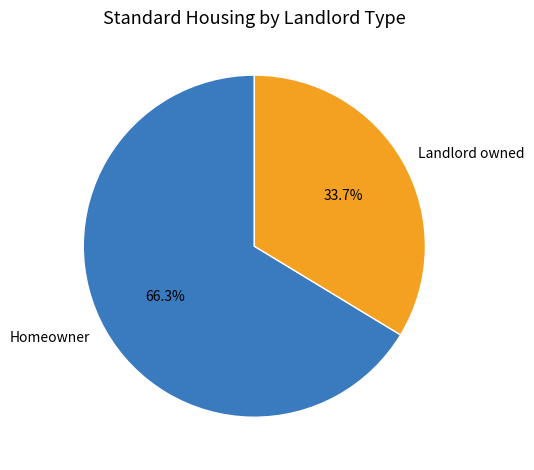

To the nearest percent, what is the average slice percentage?

50%